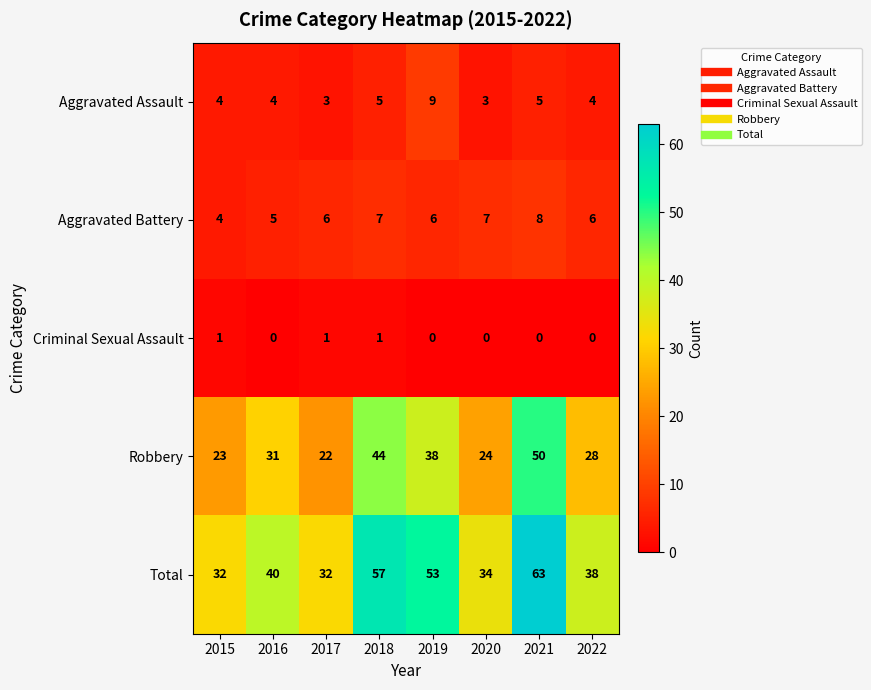

At which label is Total closest to 47?

2019